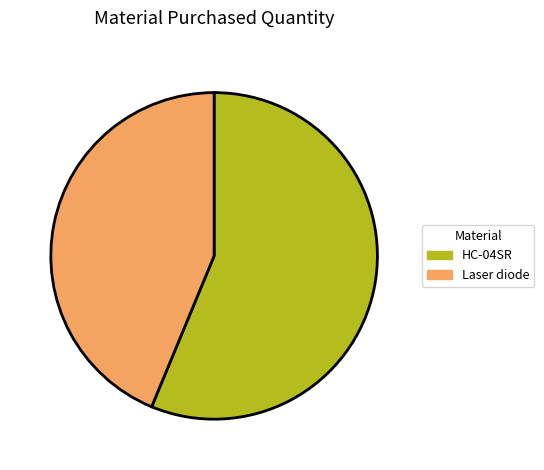

Is it true that Laser diode is 56% of the pie?

False